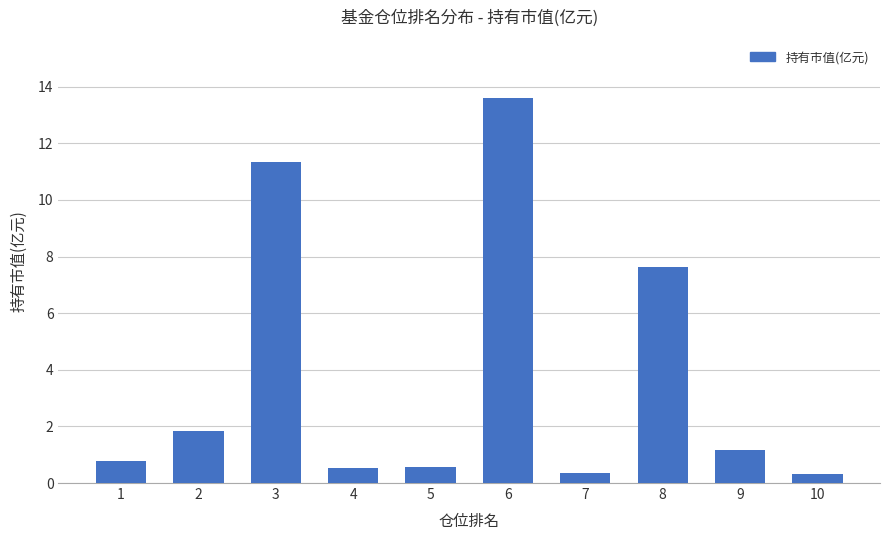

The value at 7 is 0.3. True or false?

True